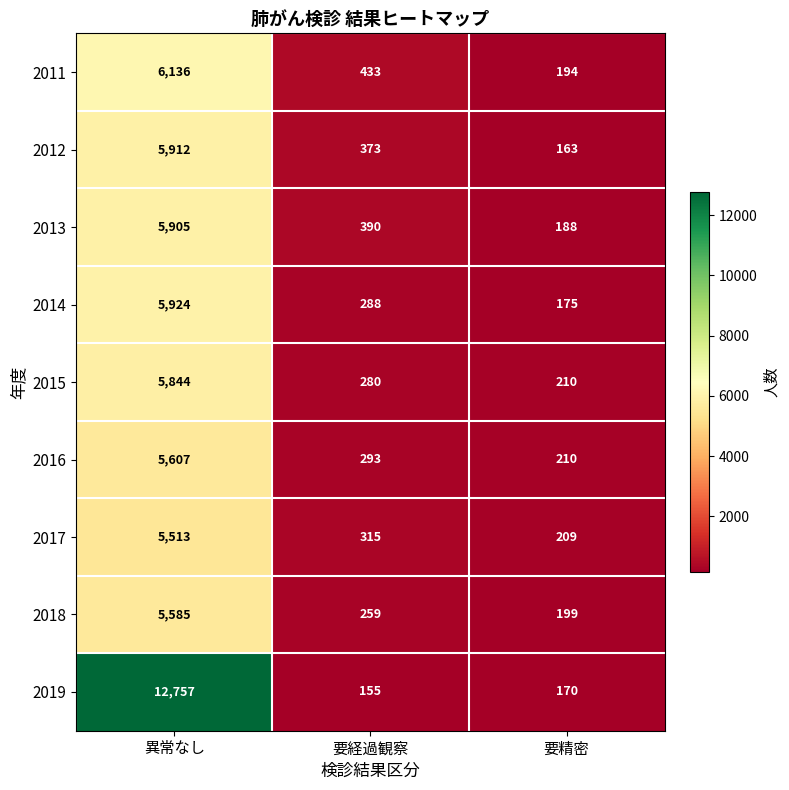

At which label does 2013 first exceed 390?

異常なし